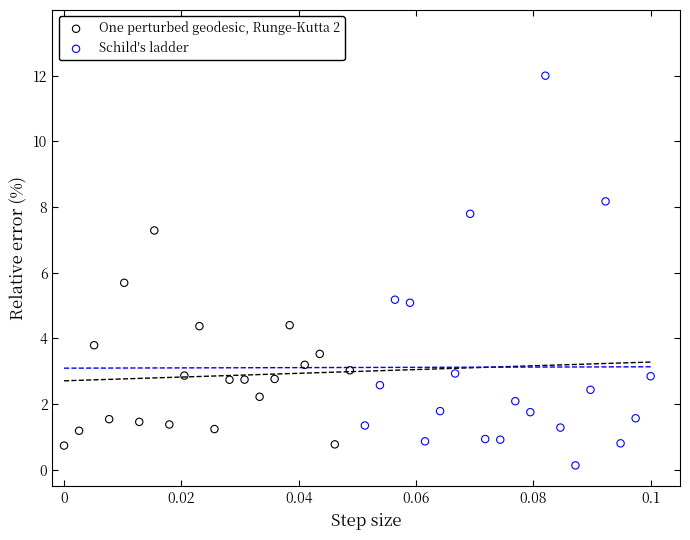

Which series reaches the maximum Y coordinate?

Schild's ladder